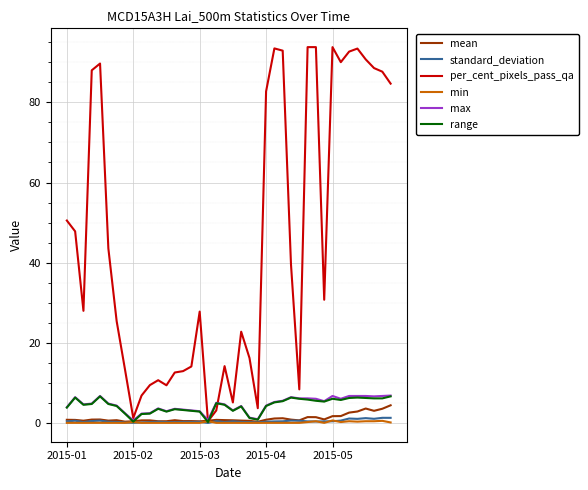

What is the greatest value displayed?

93.8